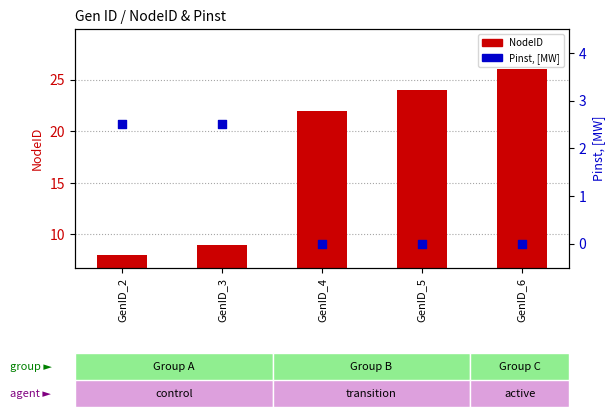

Which series has the widest spread of Y values?

NodeID